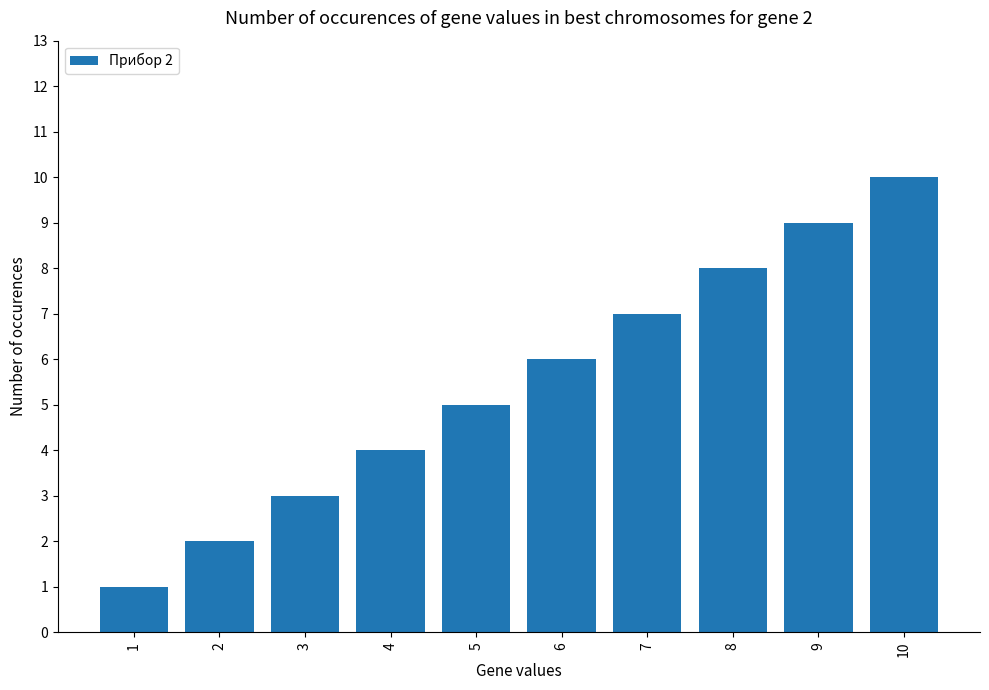

Where is the data nearest to the value 5?

5